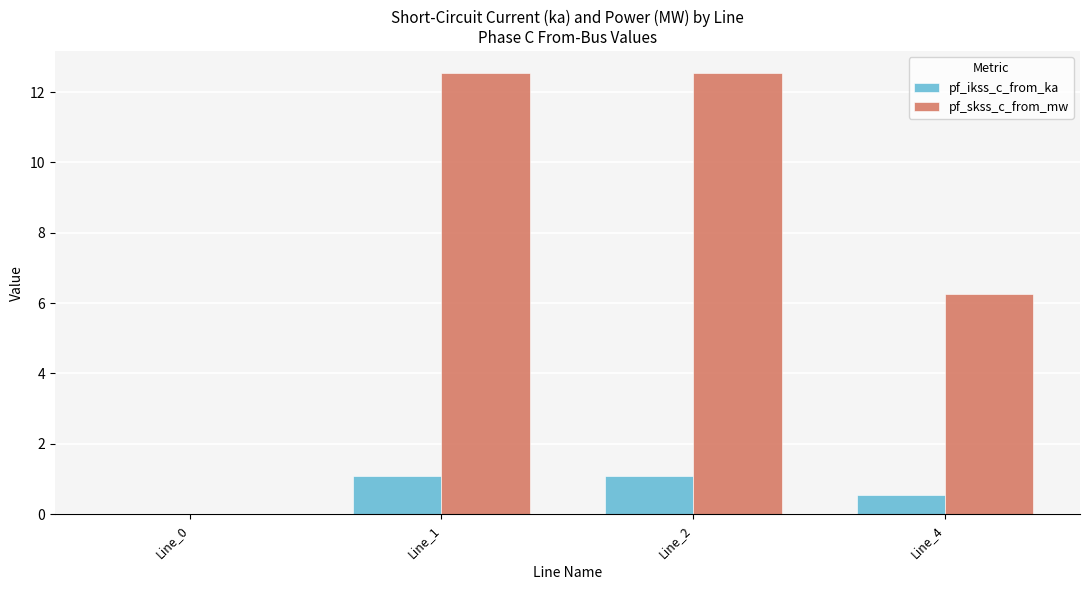

Where does the pf_ikss_c_from_ka series first go above 1?

Line_1